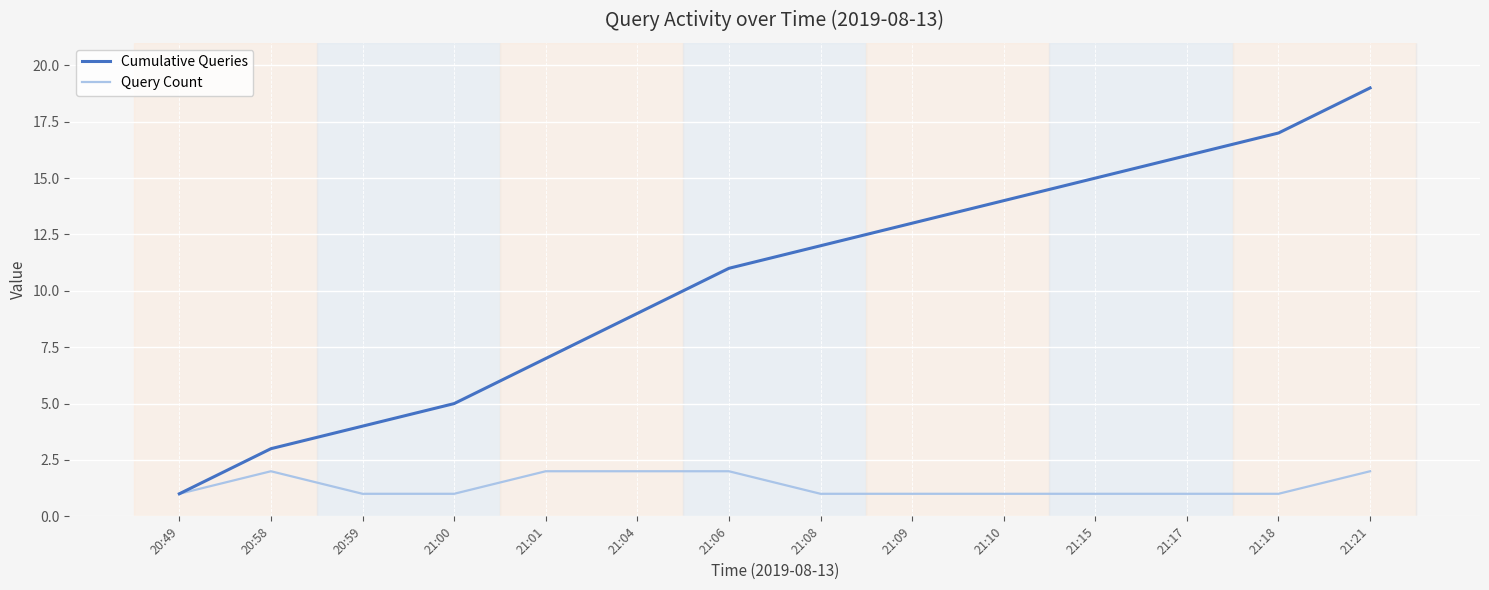

Rank the series by their average value, from highest to lowest.

Cumulative Queries, Query Count